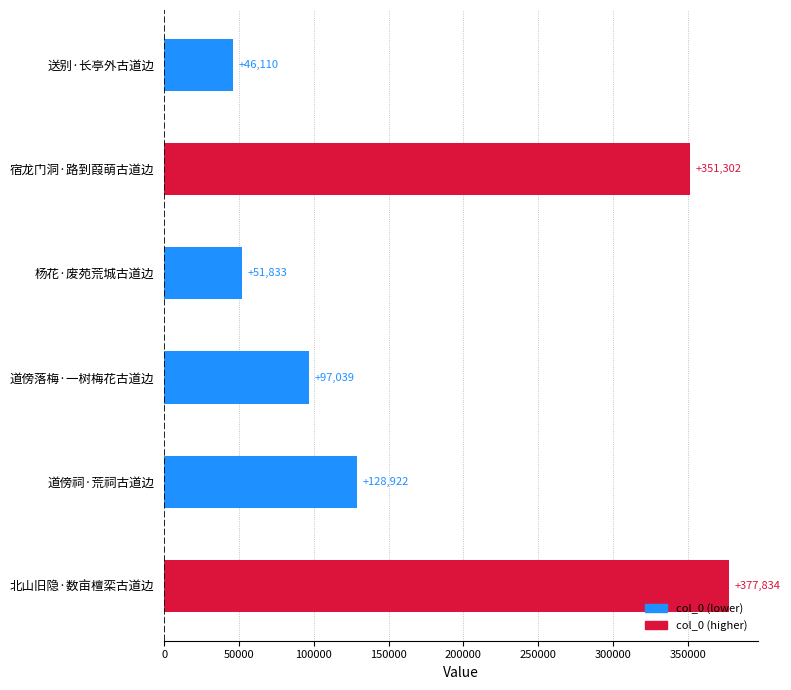

Does the chart contain any negative values?

No